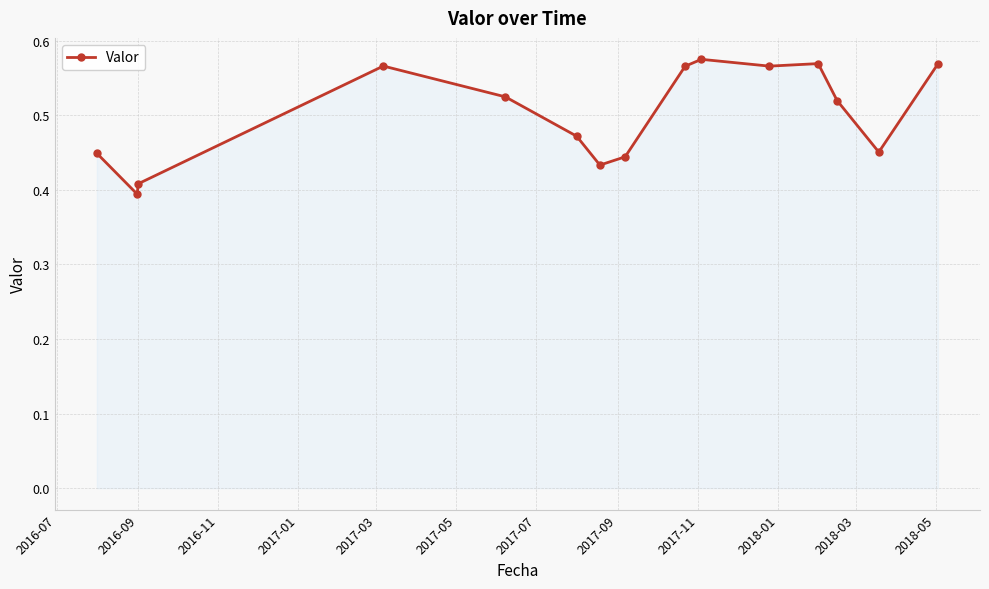

What is the difference between the maximum and minimum values?

0.2